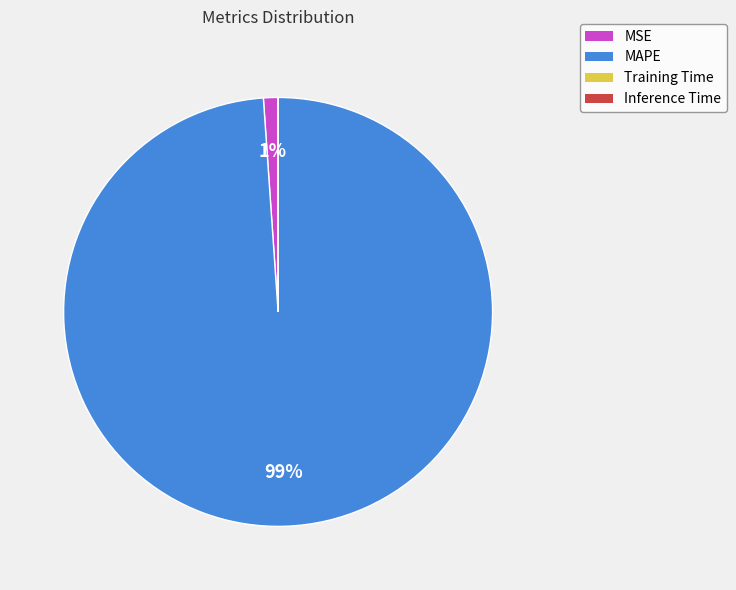

Does MAPE represent more than half of the total?

Yes